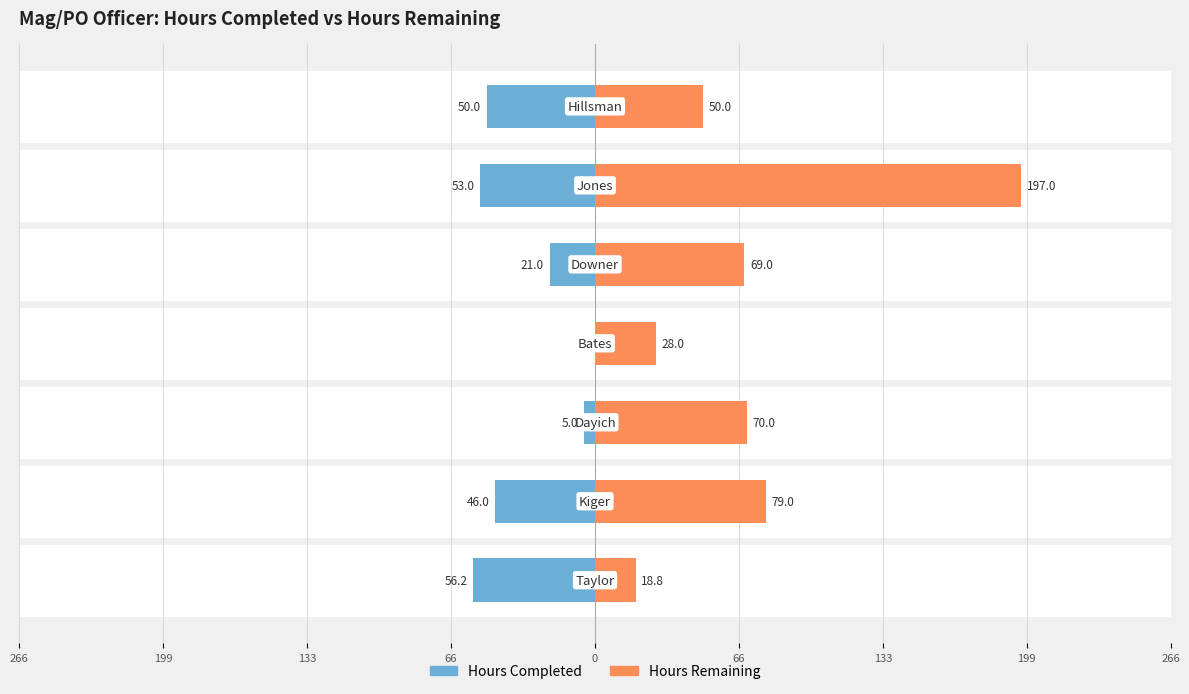

The Hours Completed series shows -26.0 at 66. True or false?

False